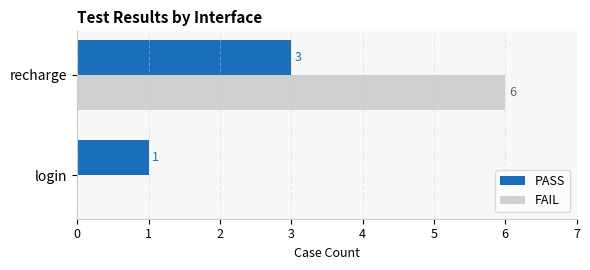

What is the sum of the PASS values at recharge and login?

4